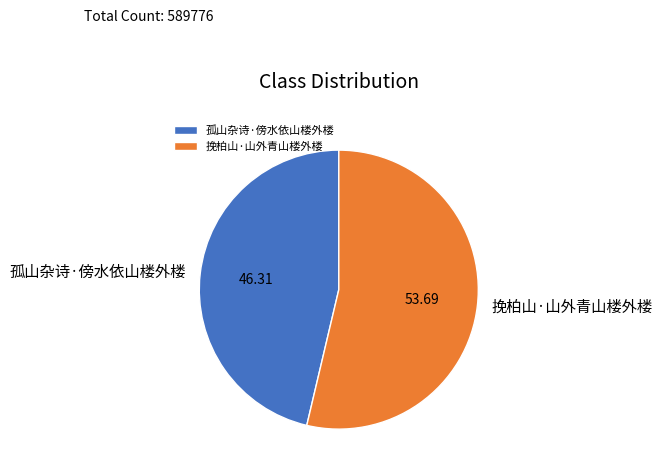

True or false: 孤山杂诗·傍水依山楼外楼 accounts for 46% of the total.

True